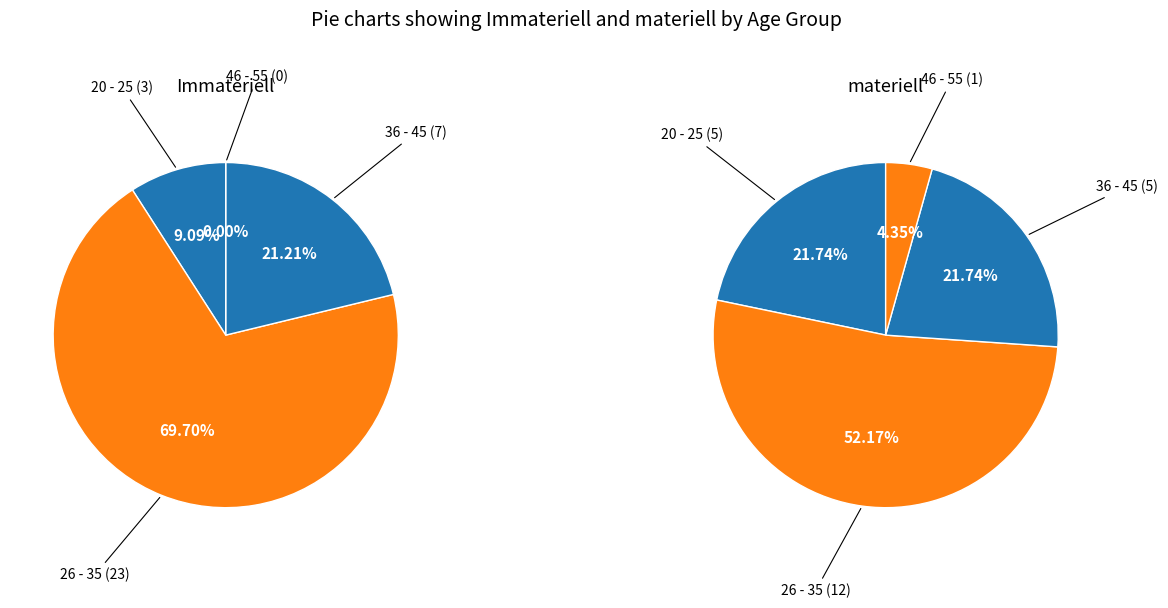

The 26 - 35 slice represents 62% of the pie. True or false?

False